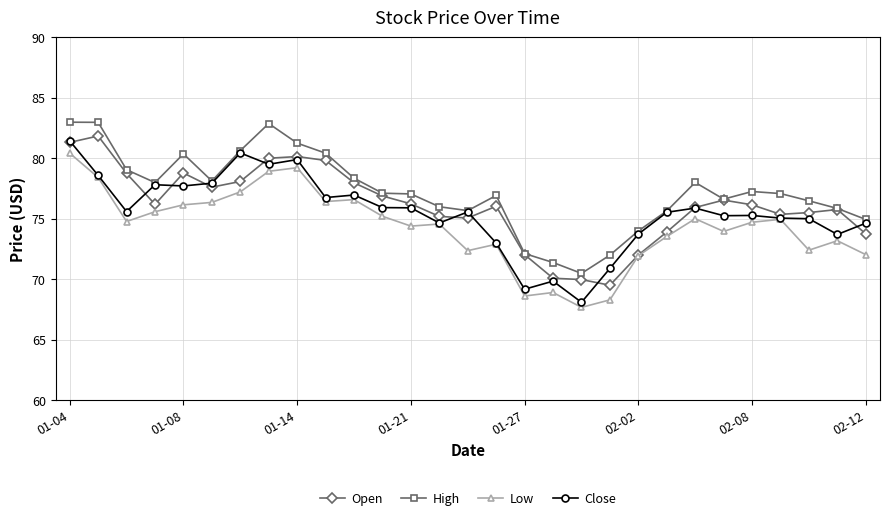

What is the value of the Open point at the 5th from the left?

78.8